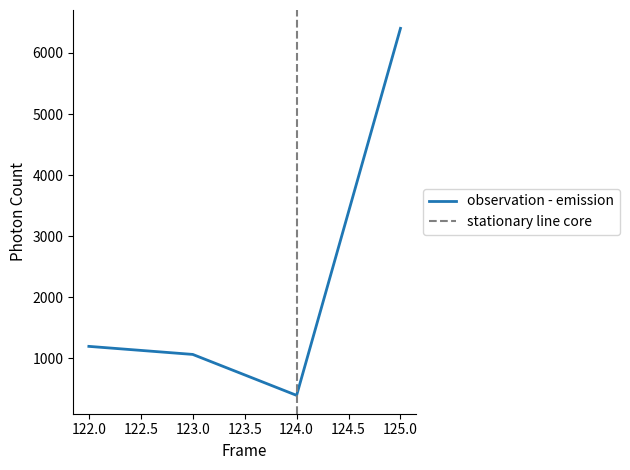

Between 125 and 122, which is larger?

125